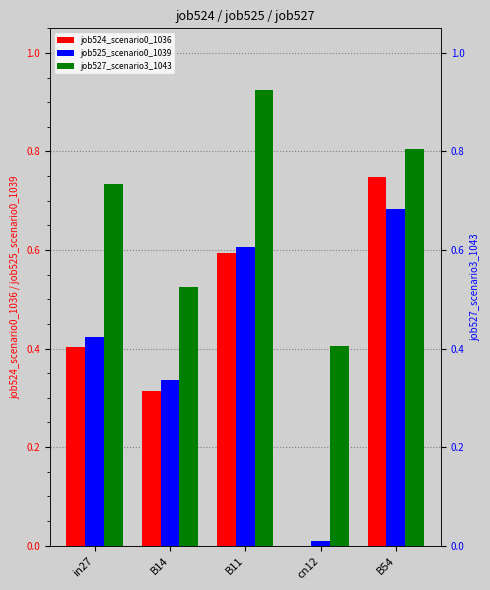

At which category is the sum across all series the highest?

B54